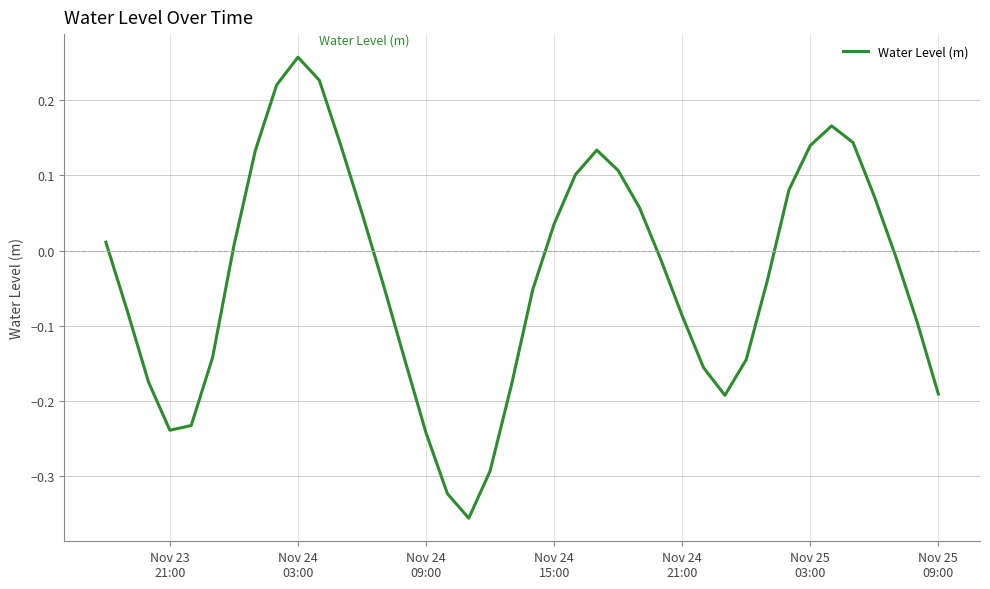

What is the difference between the maximum and minimum values?

0.6